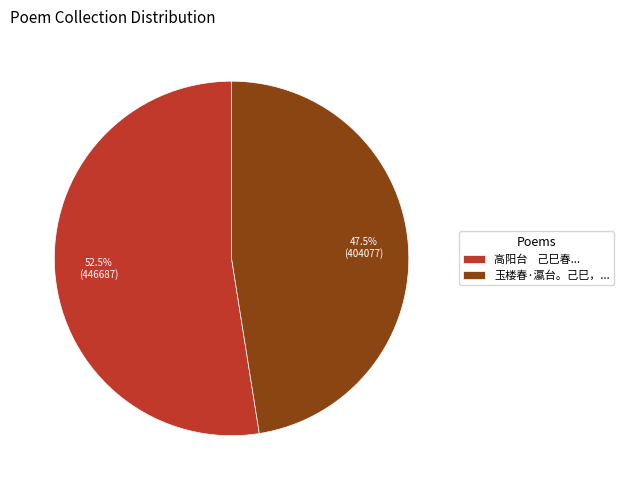

Rank the categories by value from lowest to highest.

玉楼春·瀛台。己巳，..., 高阳台 己巳春...